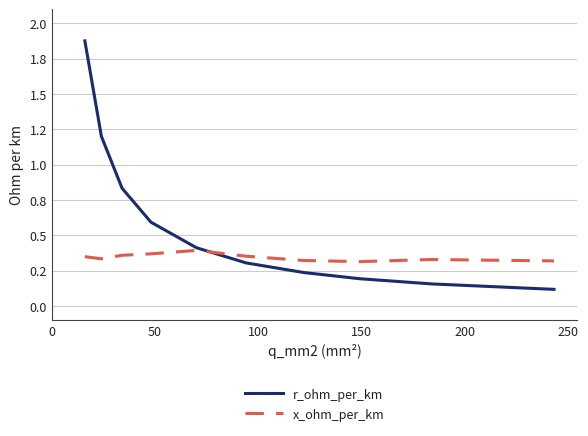

Which series ends up on top after the final intersection of r_ohm_per_km and x_ohm_per_km?

x_ohm_per_km